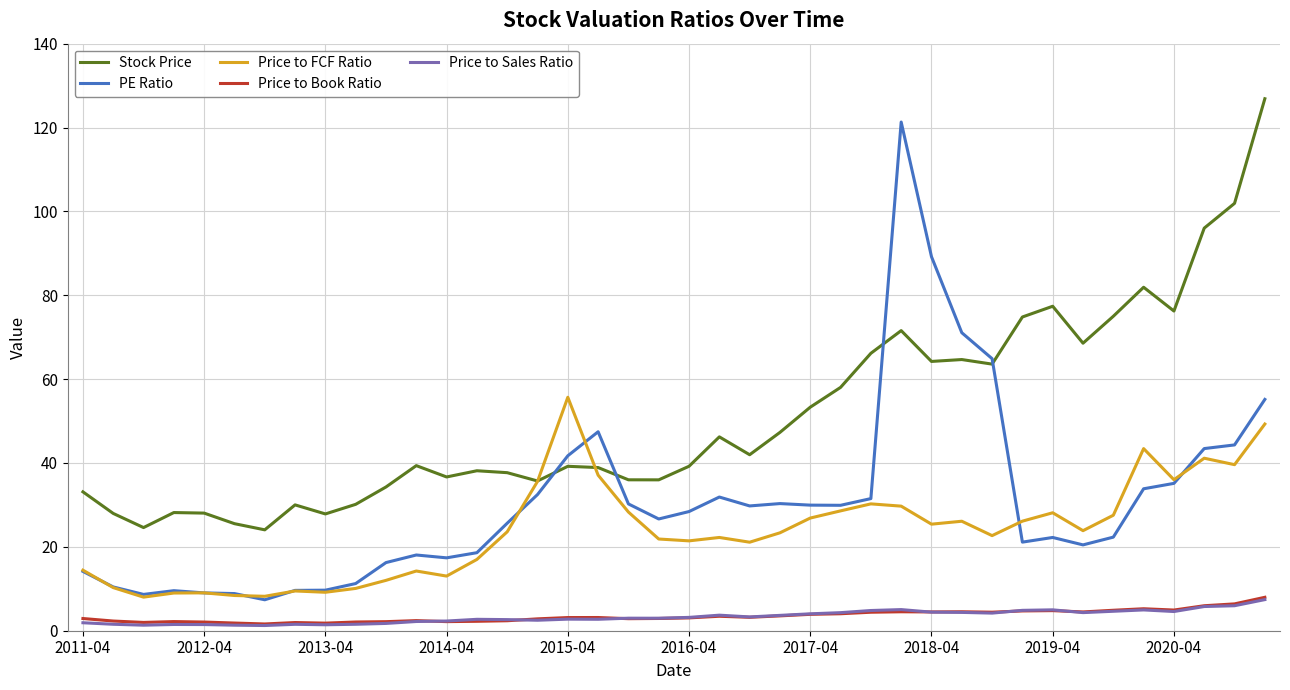

Which series has the widest spread of values?

PE Ratio